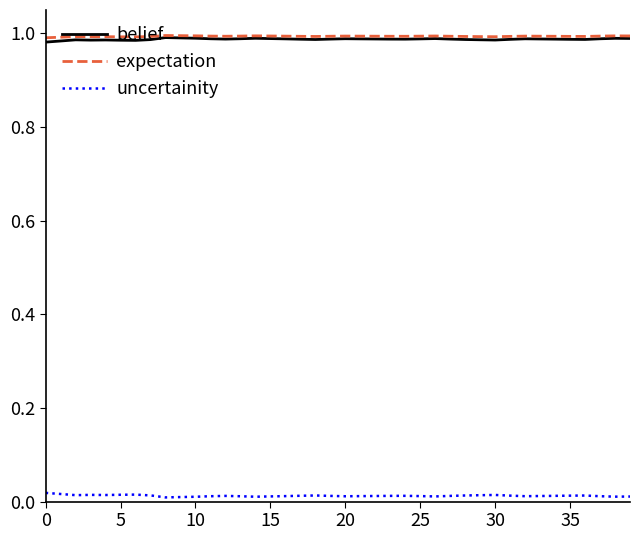

True or false: belief and uncertainity cross at least once.

False